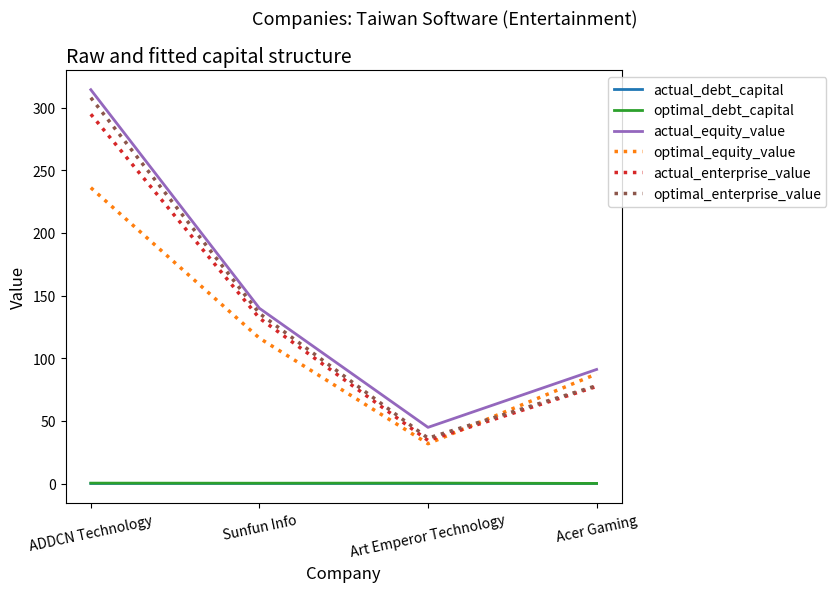

Is it true that actual_enterprise_value equals 294.6 at ADDCN Technology?

True